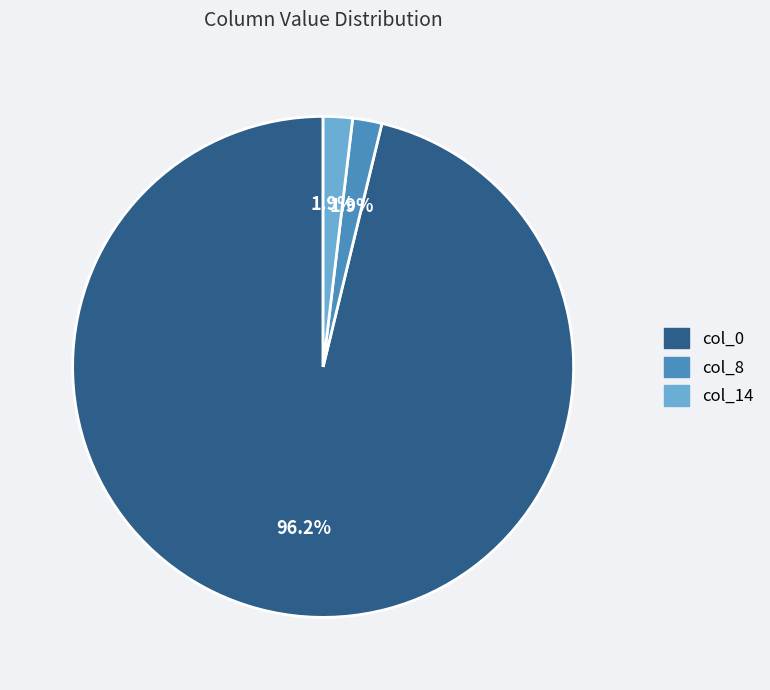

Does col_0 account for over 50% of the chart?

Yes